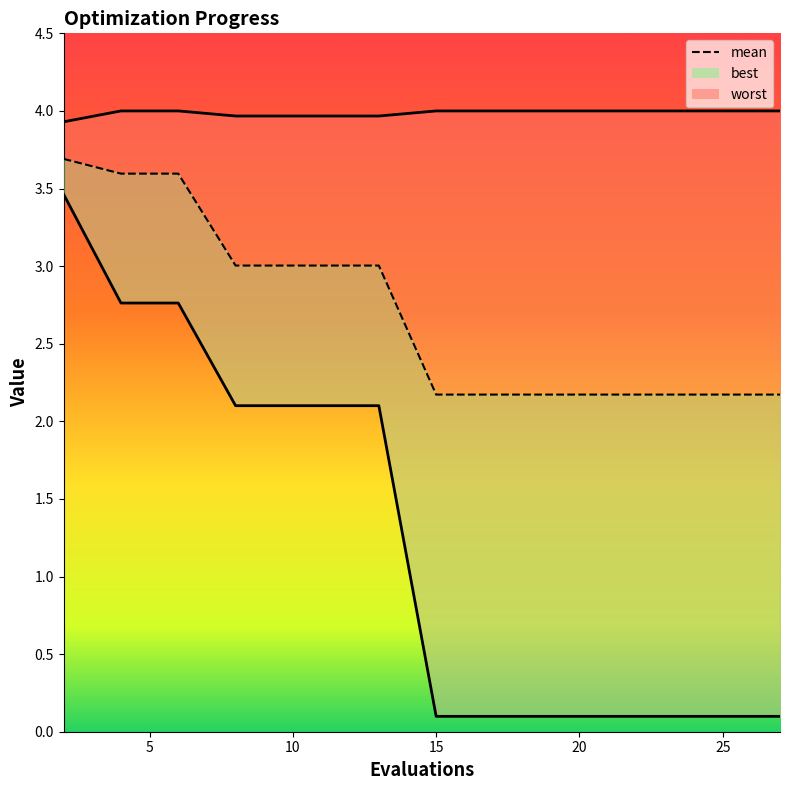

What is the difference between the maximum and minimum values in the best_line series?

3.4